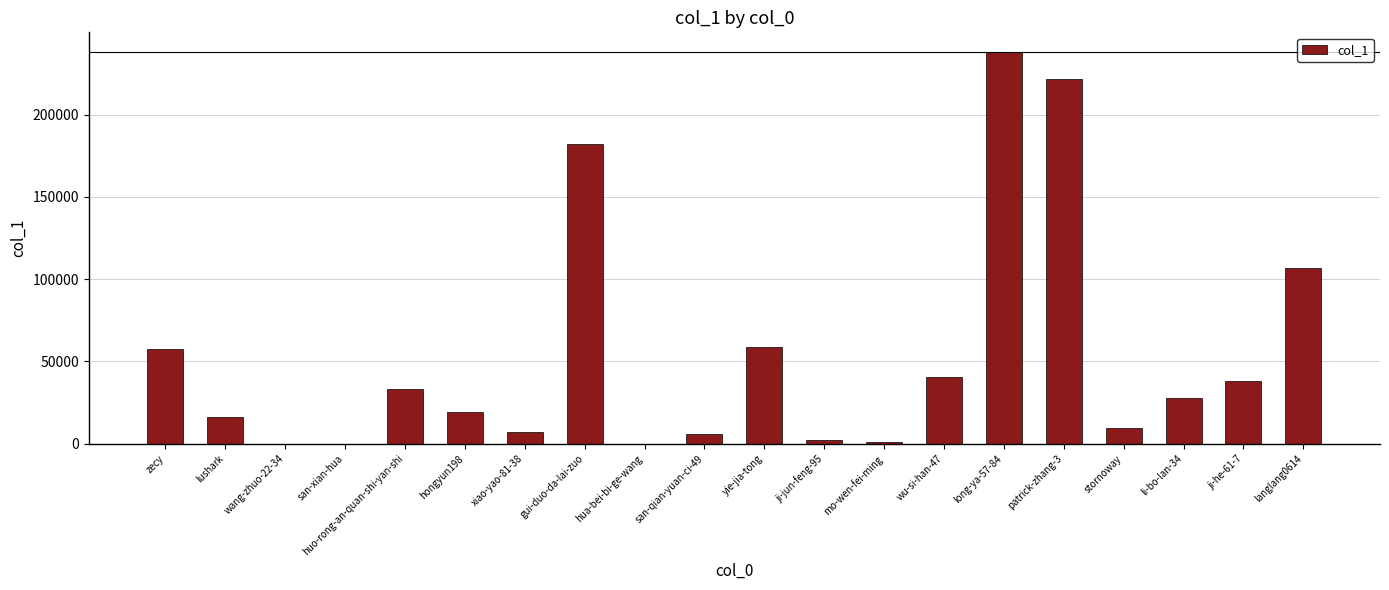

Are the bars horizontal?

No